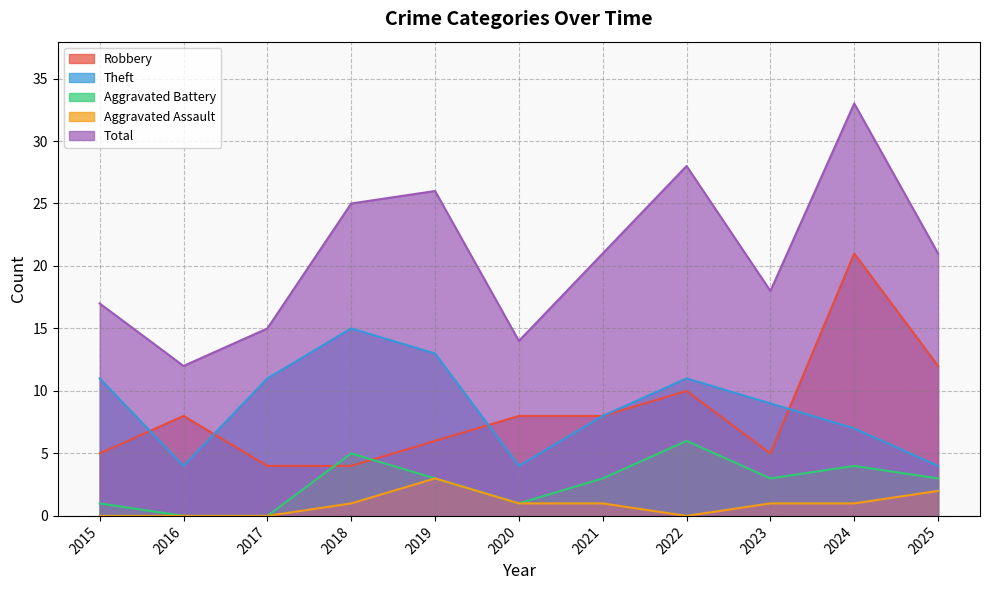

At how many categories does at least one series exceed 31?

1